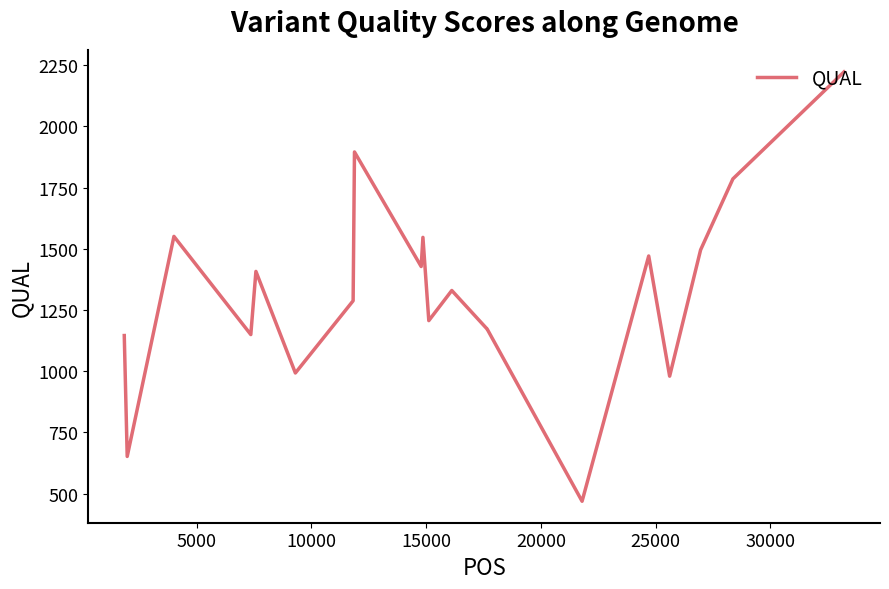

Count the number of data series in this chart.

1